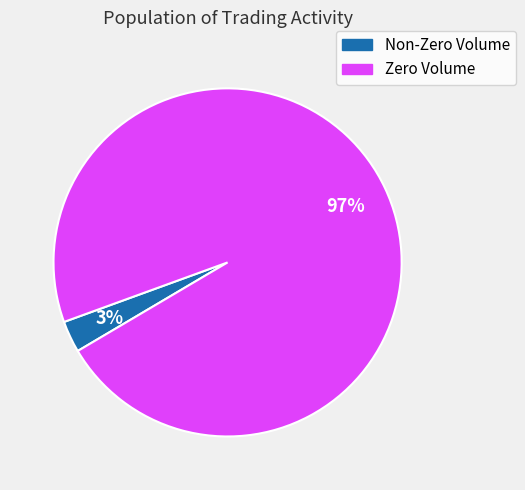

To the nearest percent, what is the difference between the largest and smallest slice percentages?

94%